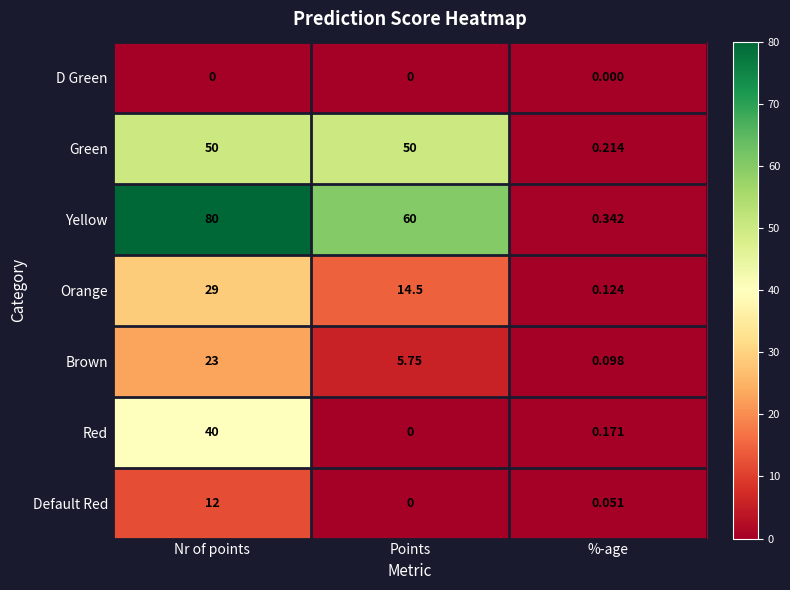

At how many categories does at least one series exceed 24?

2